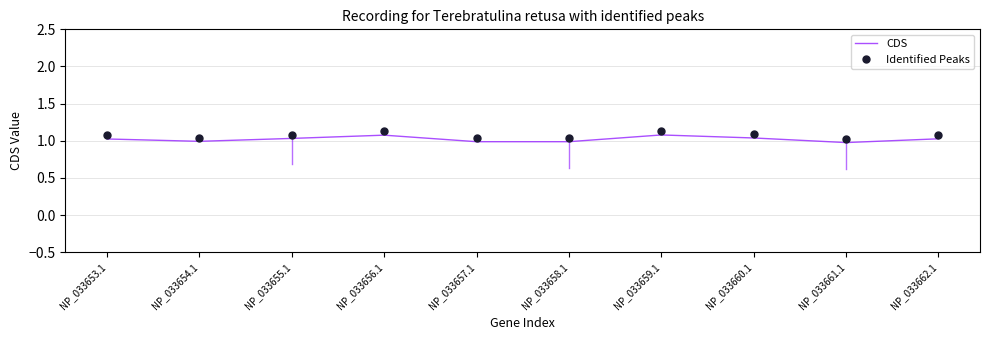

The Identified Peaks series shows 1.1 at NP_033655.1. True or false?

True